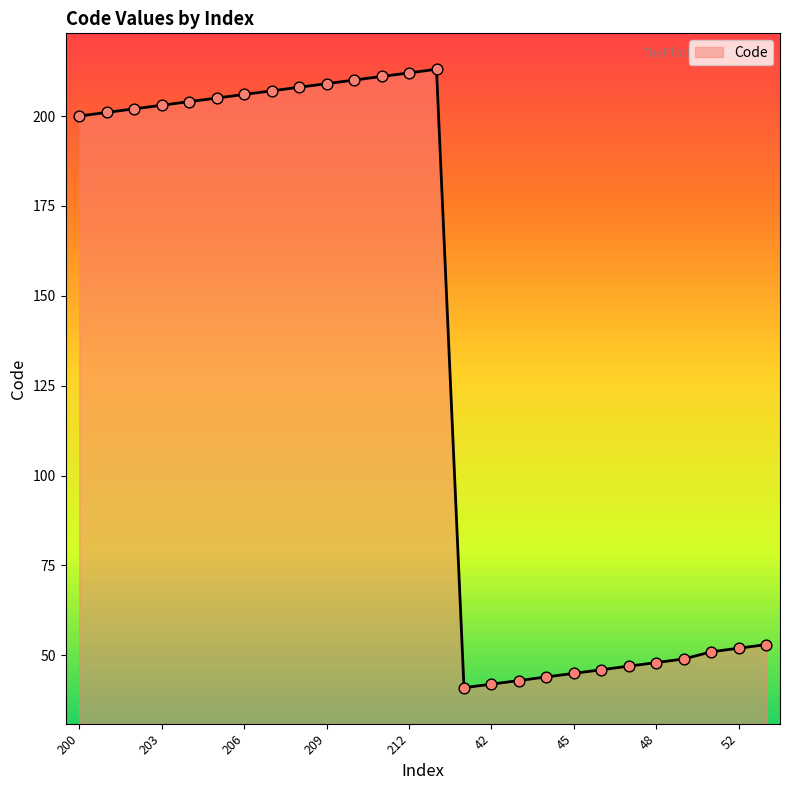

What is the maximum value shown in the chart?

213